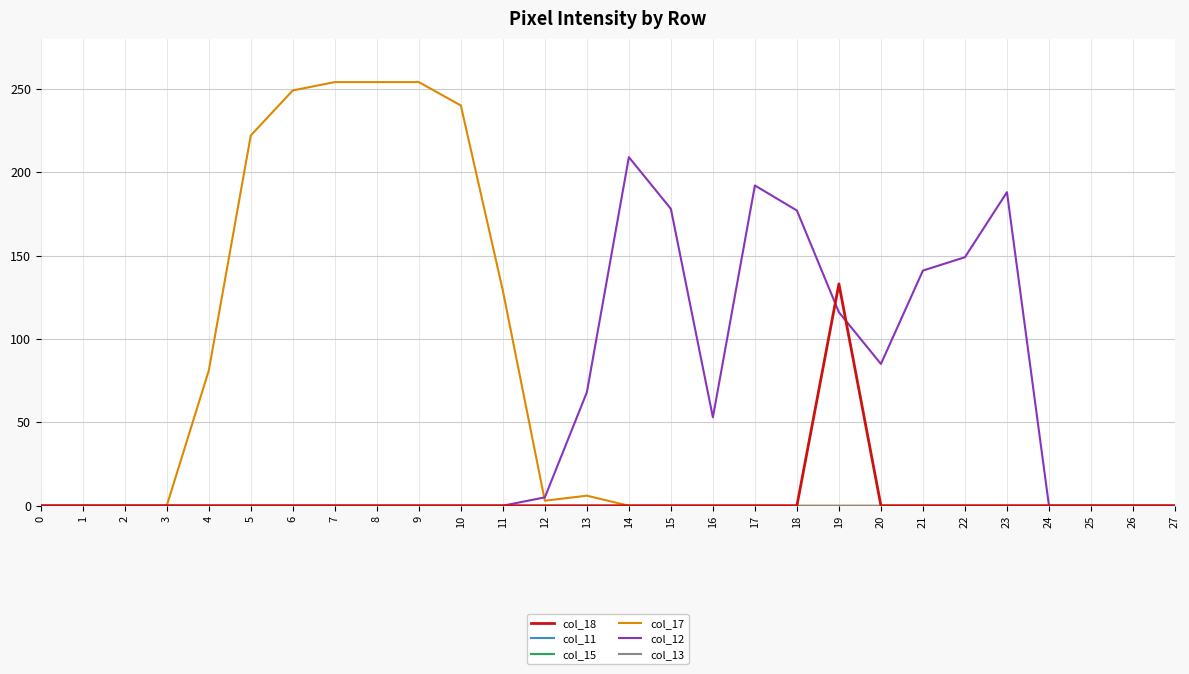

Reading right to left, transcribe all the data shown in this chart.

col_18: 0	0	0	0	0	0	0	0	133	0	0	0	0	0	0	0	0	0	0	0	0	0	0	0	0	0	0	0
col_11: 0	0	0	0	0	0	0	0	0	0	0	0	0	0	0	0	0	0	0	0	0	0	0	0	0	0	0	0
col_15: 0	0	0	0	0	0	0	0	0	0	0	0	0	0	0	0	0	0	0	0	0	0	0	0	0	0	0	0
col_17: 0	0	0	0	0	0	0	0	0	0	0	0	0	0	6	3	129	240	254	254	254	249	222	81	0	0	0	0
col_12: 0	0	0	0	188	149	141	85	116	177	192	53	178	209	68	5	0	0	0	0	0	0	0	0	0	0	0	0
col_13: 0	0	0	0	0	0	0	0	0	0	0	0	0	0	0	0	0	0	0	0	0	0	0	0	0	0	0	0